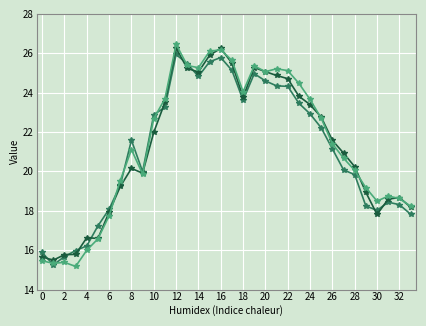

Does the chart have visible grid lines?

Yes